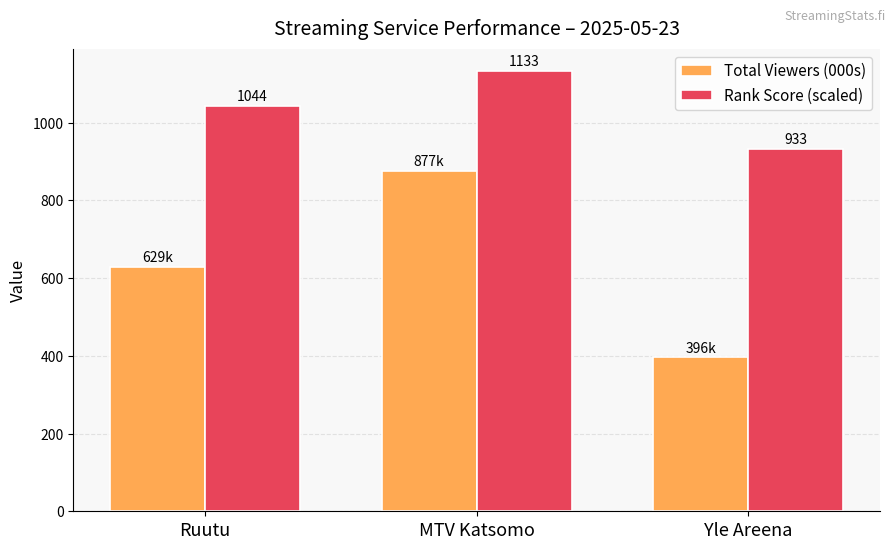

What is the lowest value of the Total Viewers (000s) series?

396.0